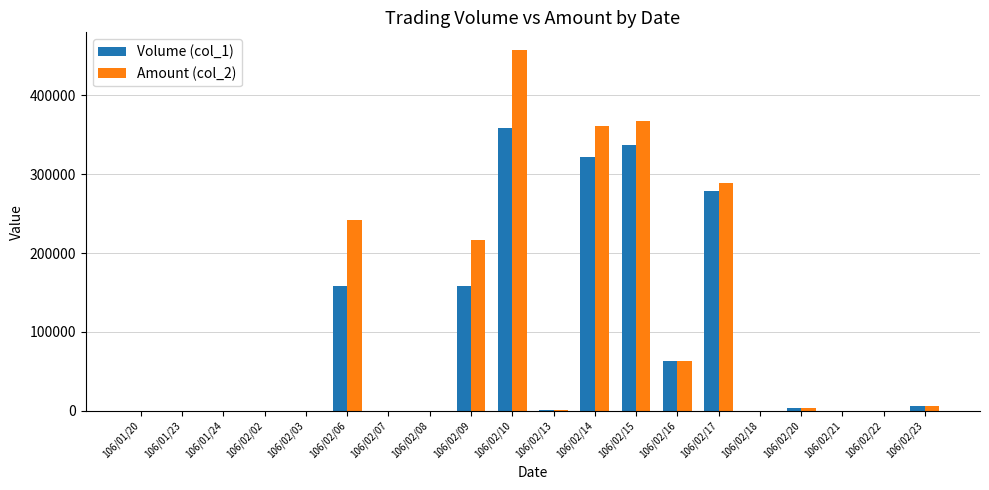

At which category does the chart reach its peak across all series?

106/02/10